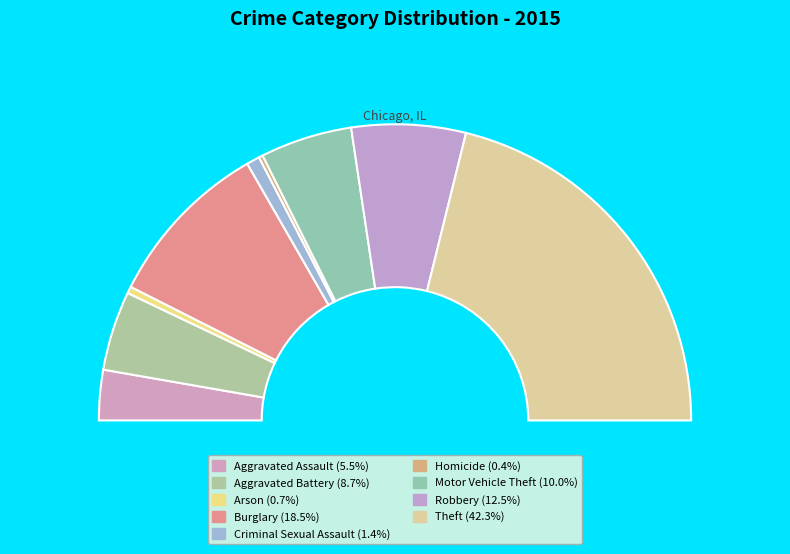

To the nearest percent, what is the difference between the Robbery and Aggravated Battery slice percentages?

4%